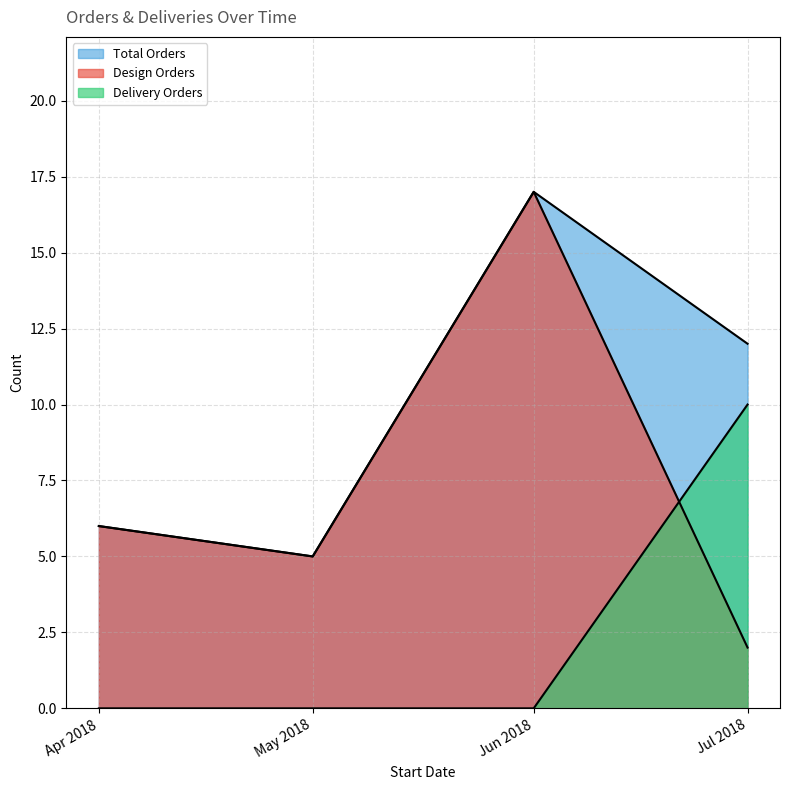

True or false: Order Count and Design Count cross at least once.

False